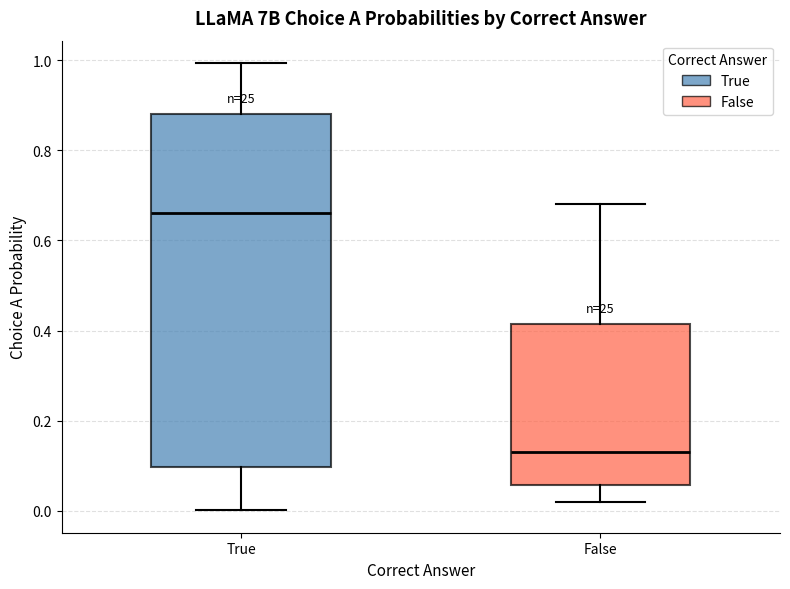

Which box is the tallest, from its lower edge to its upper edge?

True